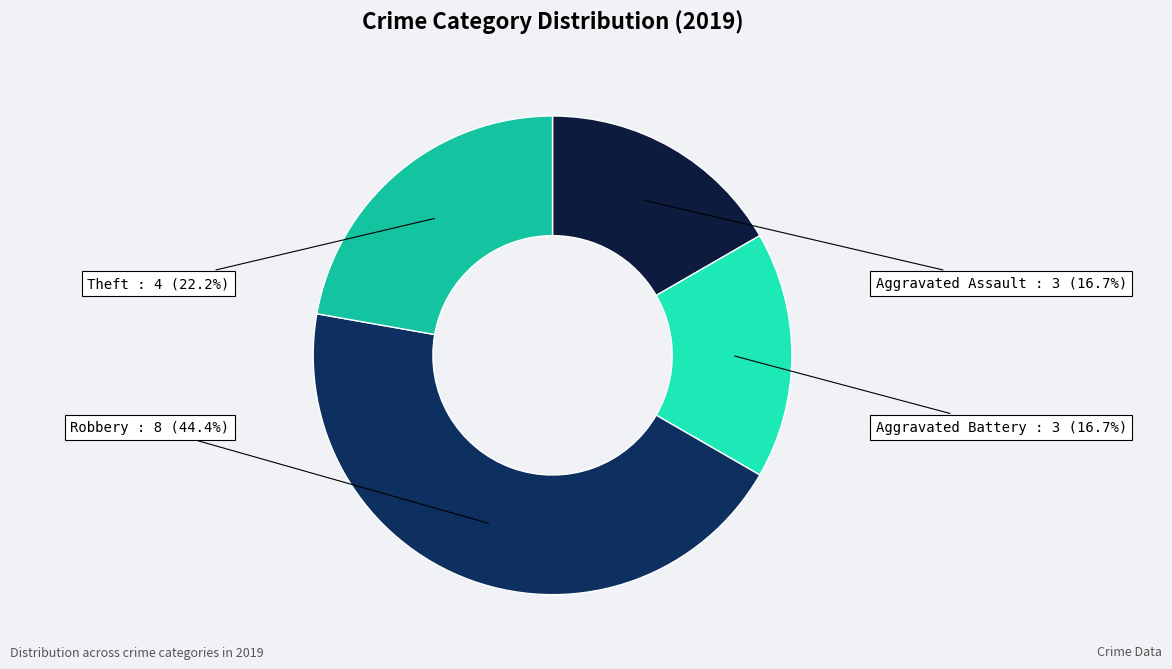

Is it true that Aggravated Battery is 5% of the pie?

False